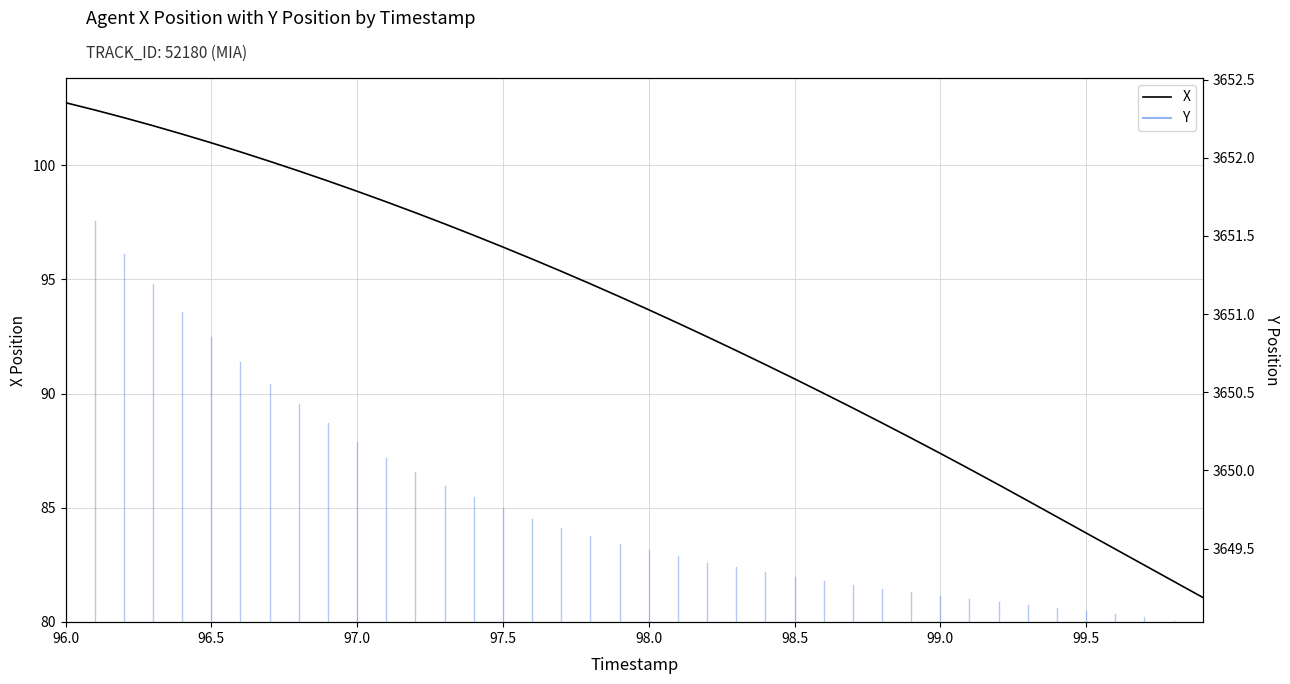

Reading left to right, transcribe all the data shown in this chart.

102.7	102.4	102.1	101.7	101.4	101.0	100.6	100.2	99.8	99.3	98.9	98.4	97.9	97.4	96.9	96.4	95.9	95.4	94.8	94.2	93.7	93.1	92.5	91.9	91.3	90.6	90.0	89.4	88.7	88.1	87.4	86.7	86.0	85.3	84.6	83.9	83.2	82.5	81.8	81.1